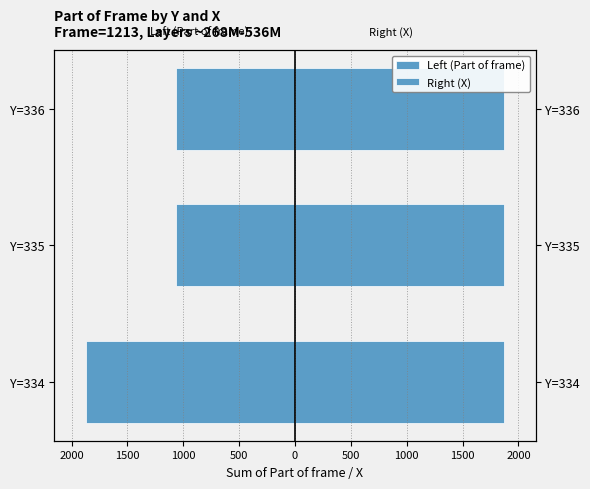

Does the chart contain any negative values?

Yes